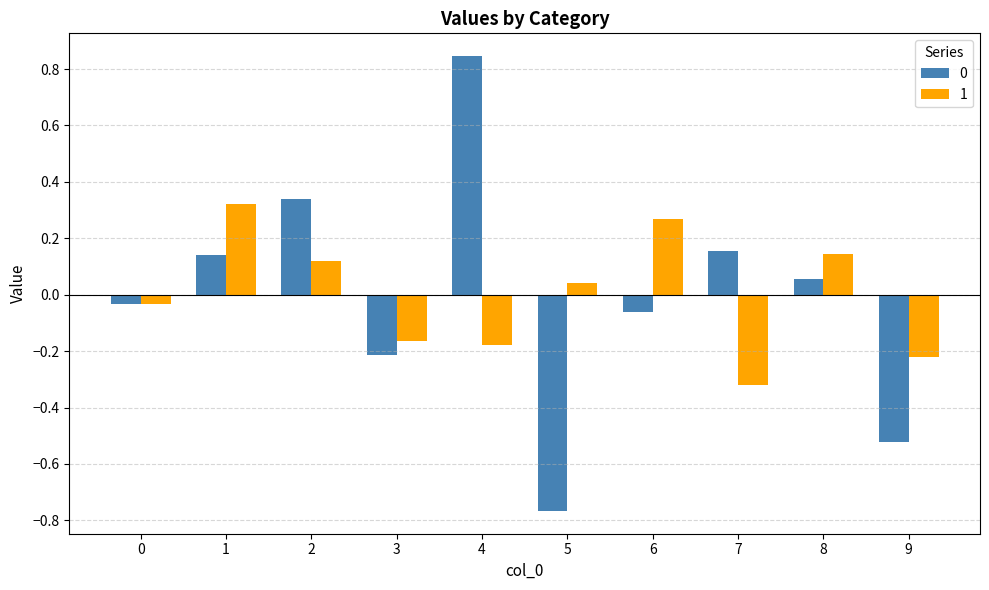

The value of 1 at 3 is -0.3. True or false?

False